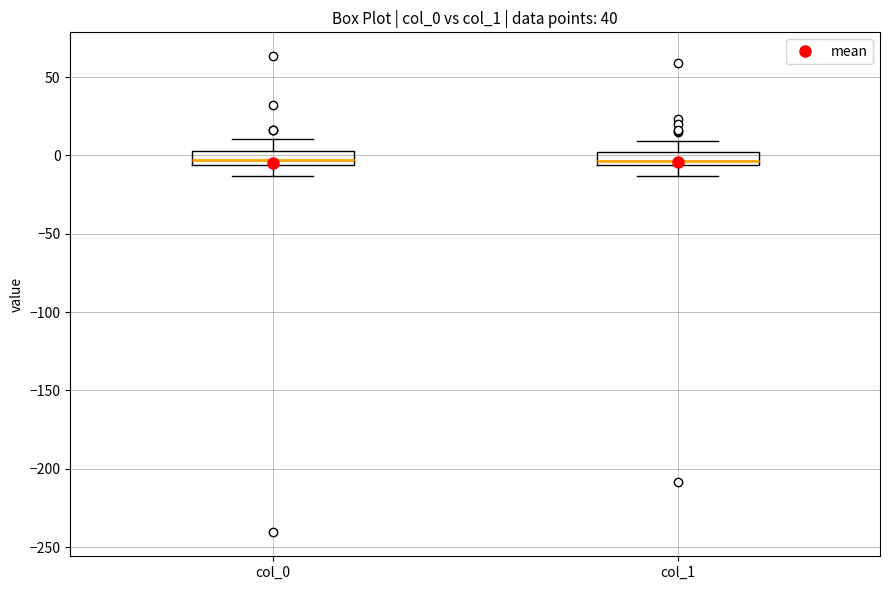

Reading left to right, read every box against the y-axis: the position of its median line, the range the box covers, and the ends of its whiskers. The values are not printed on the chart, so give them approximately, as read against the axis.

col_0: median -5 (inside the box), box -5 to 5, whiskers -15 to 10
col_1: median -5 (just above the box's lower edge), box -5 to 0, whiskers -15 to 10